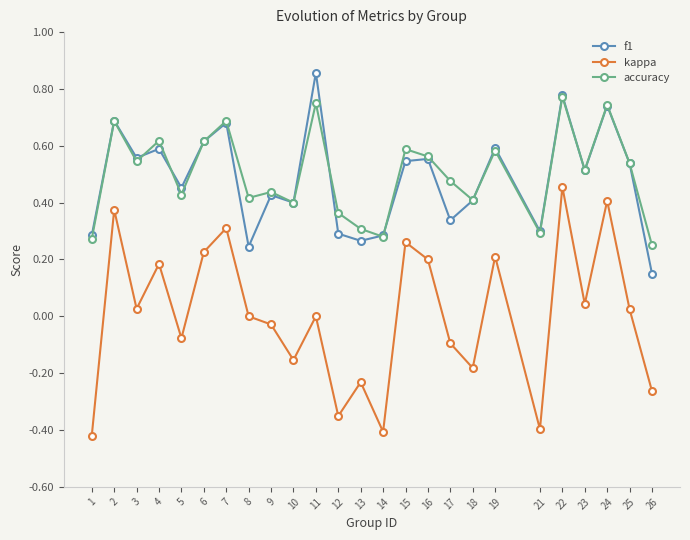

True or false: f1 and kappa cross at least once.

False